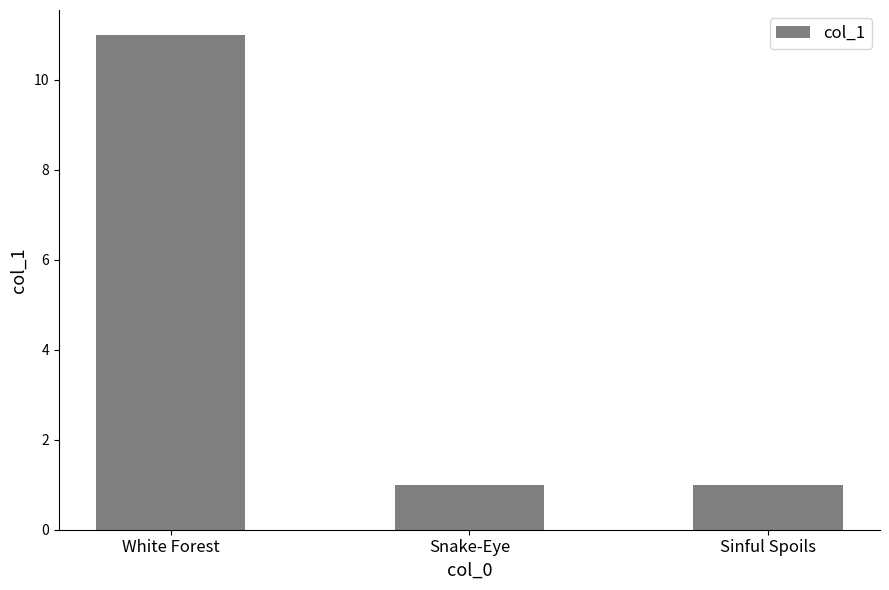

What is the approximate value at White Forest?

11